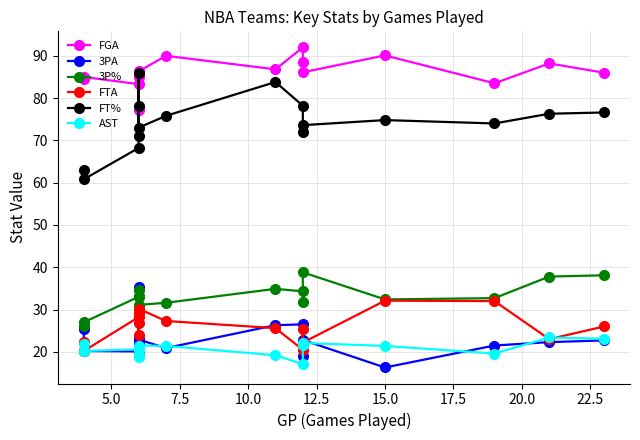

True or false: FT% and 3PA cross at least once.

False